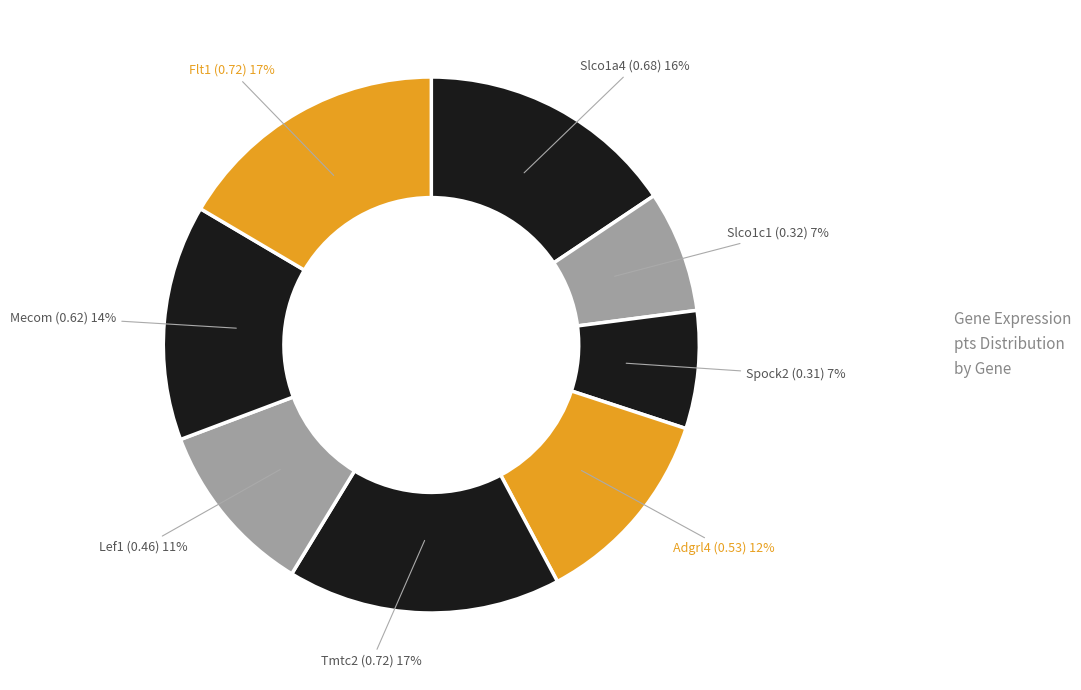

Does any single category account for the majority?

No